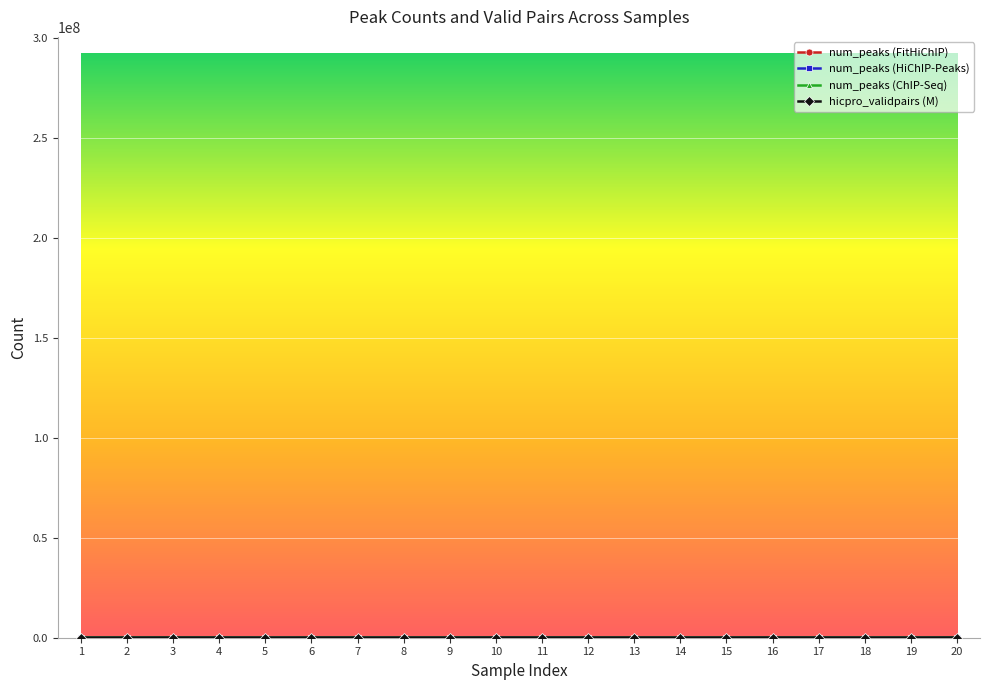

True or false: num_peaks (FitHiChIP) has more than 1 points higher than both neighbors.

True